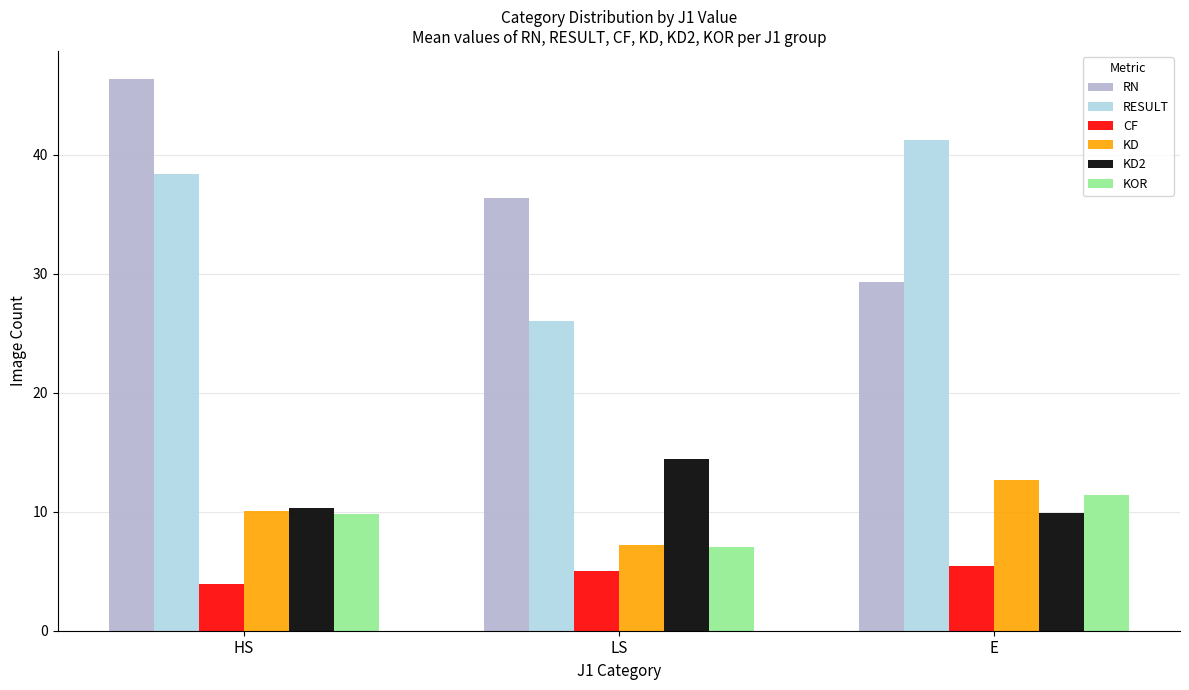

Reading left to right, extract all data points from this chart.

RN: HS=46.4	LS=36.4	E=29.3
RESULT: HS=38.3	LS=26.0	E=41.2
CF: HS=3.9	LS=5.0	E=5.4
KD: HS=10.1	LS=7.2	E=12.7
KD2: HS=10.3	LS=14.4	E=9.9
KOR: HS=9.8	LS=7.0	E=11.4